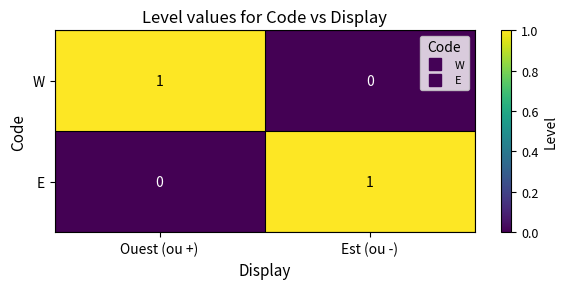

Reading right to left, list all the values displayed in this chart.

W: Est (ou -)=0	Ouest (ou +)=1
E: Est (ou -)=1	Ouest (ou +)=0